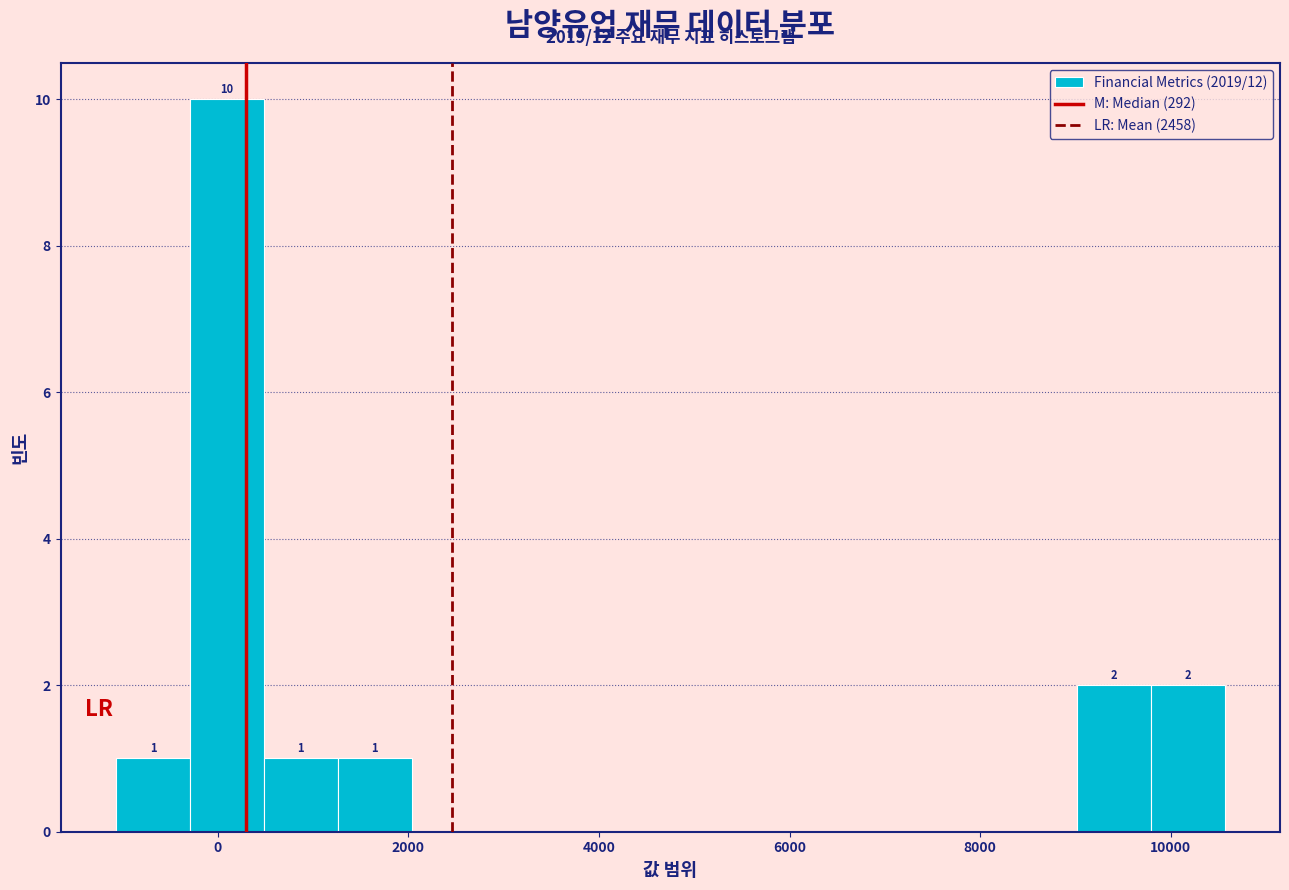

Around what value on the x-axis is the tallest bar? Give the approximate position of its centre, as read against the axis.

0